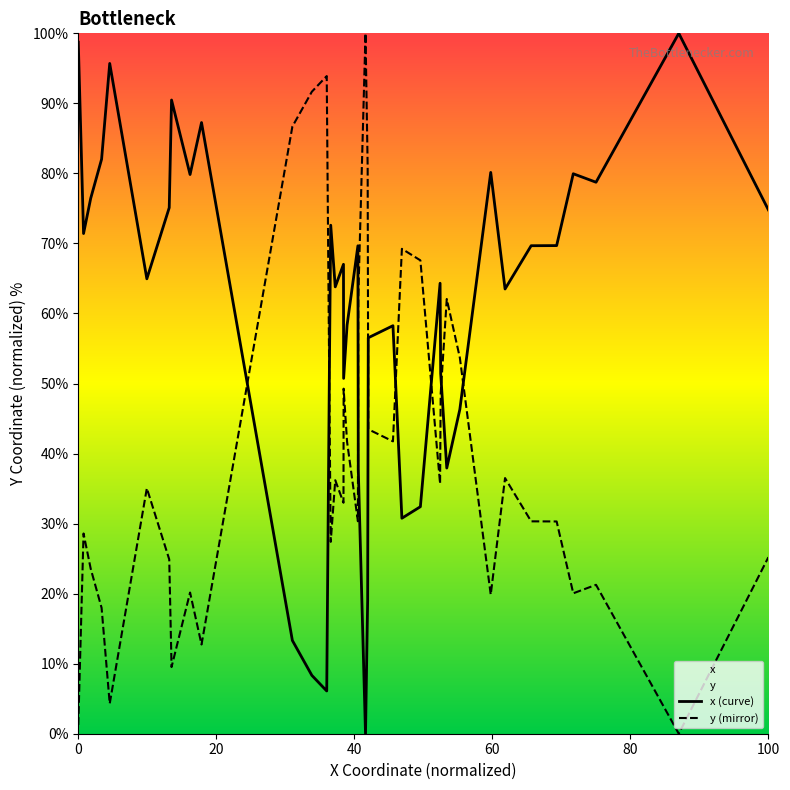

How many data points in x (curve) are above 67?

20